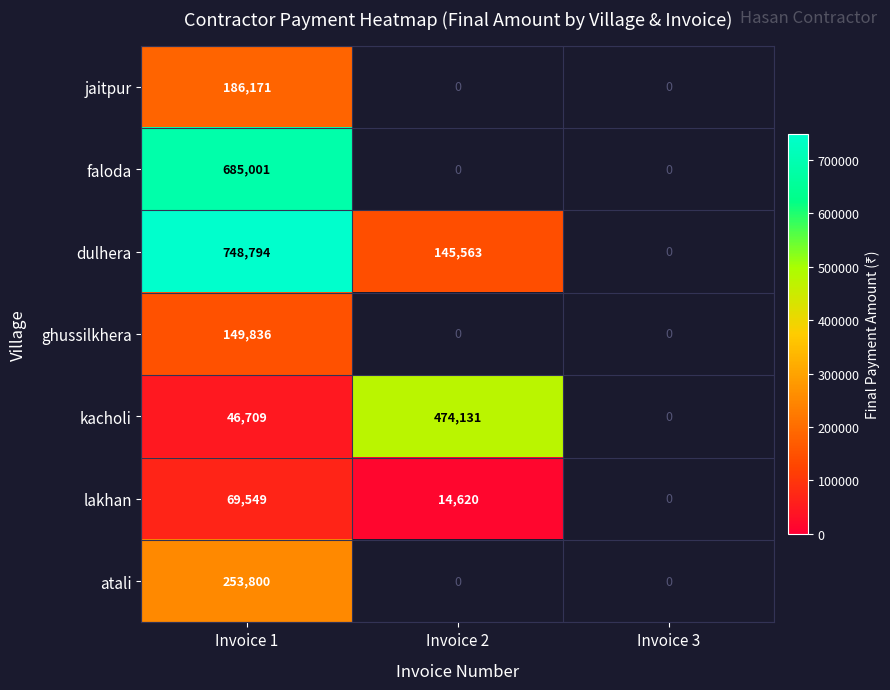

True or false: kacholi has a value of 32427 at Invoice 1.

False